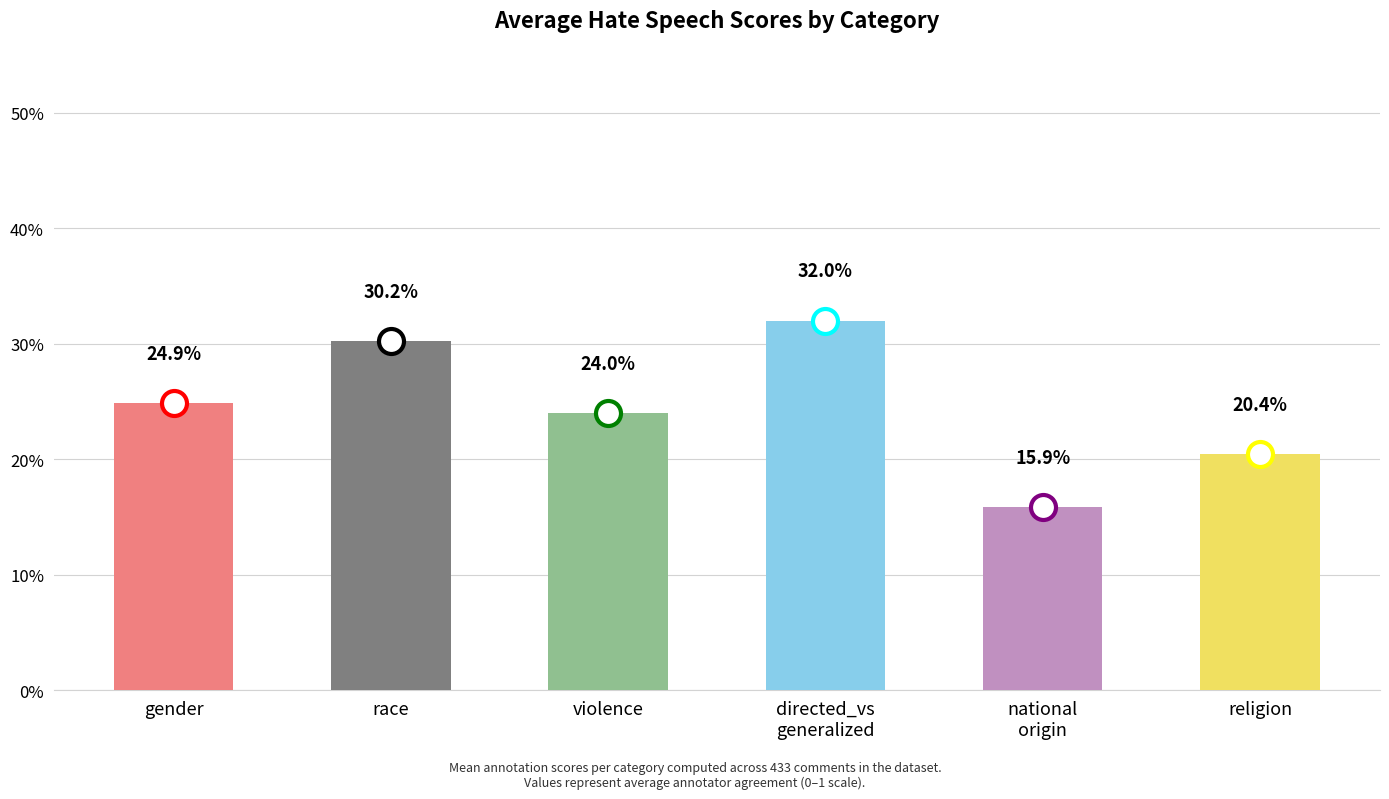

List the labels in order of value, smallest first.

national_origin, religion, violence, gender, race, directed_vs_generalized